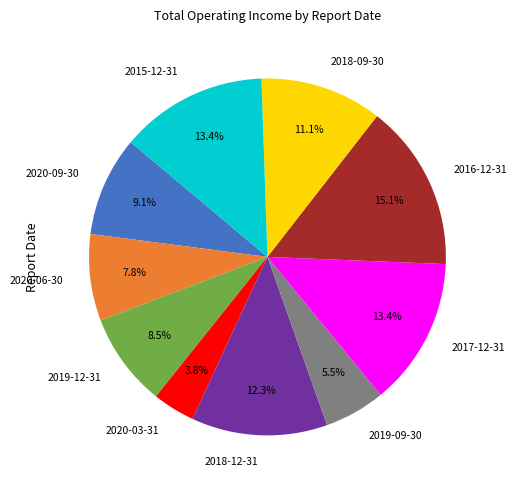

Is there any slice that represents more than half of the pie?

No